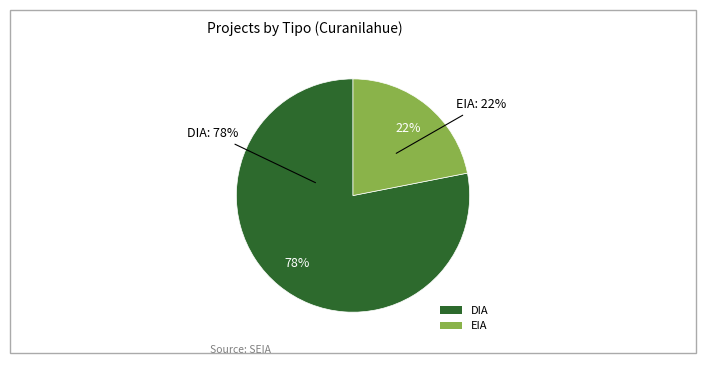

What is the majority slice?

DIA